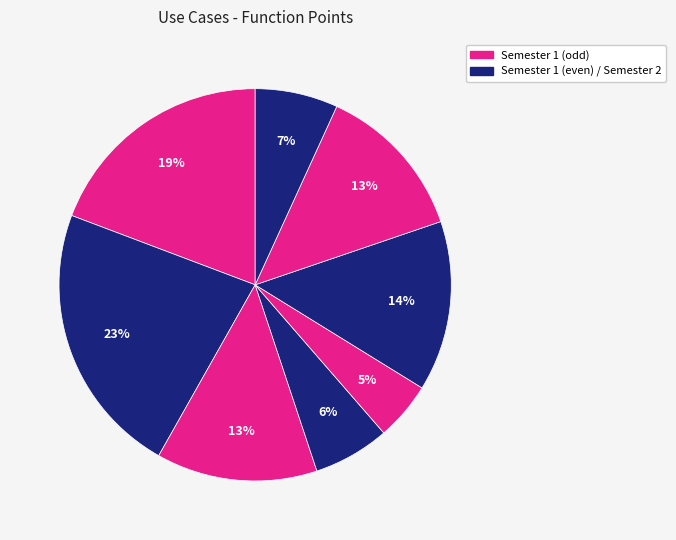

How many segments does this pie chart have?

8